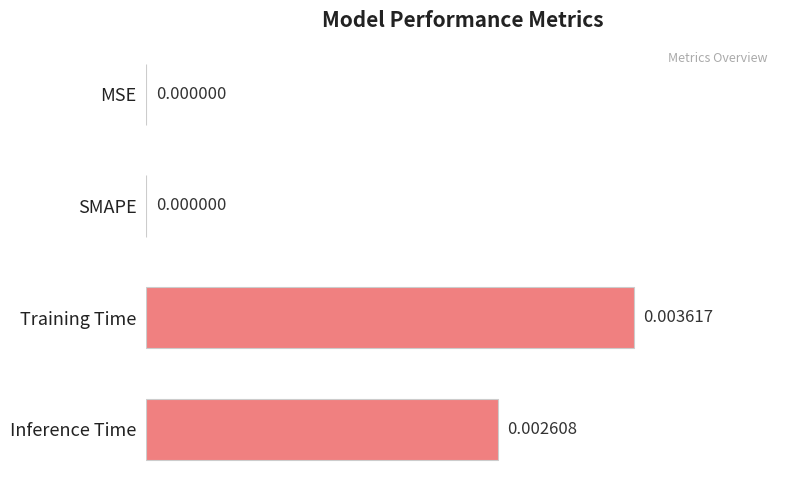

Between Inference Time and MSE, which is larger?

Inference Time